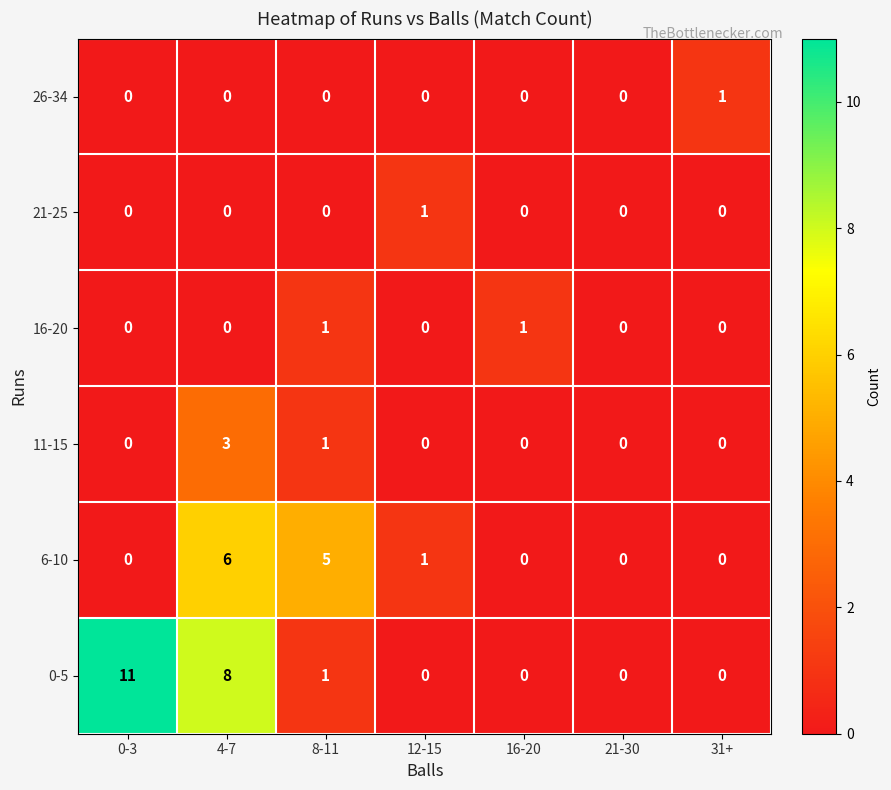

What is the difference between the second highest and minimum values in the 6-10 series?

5